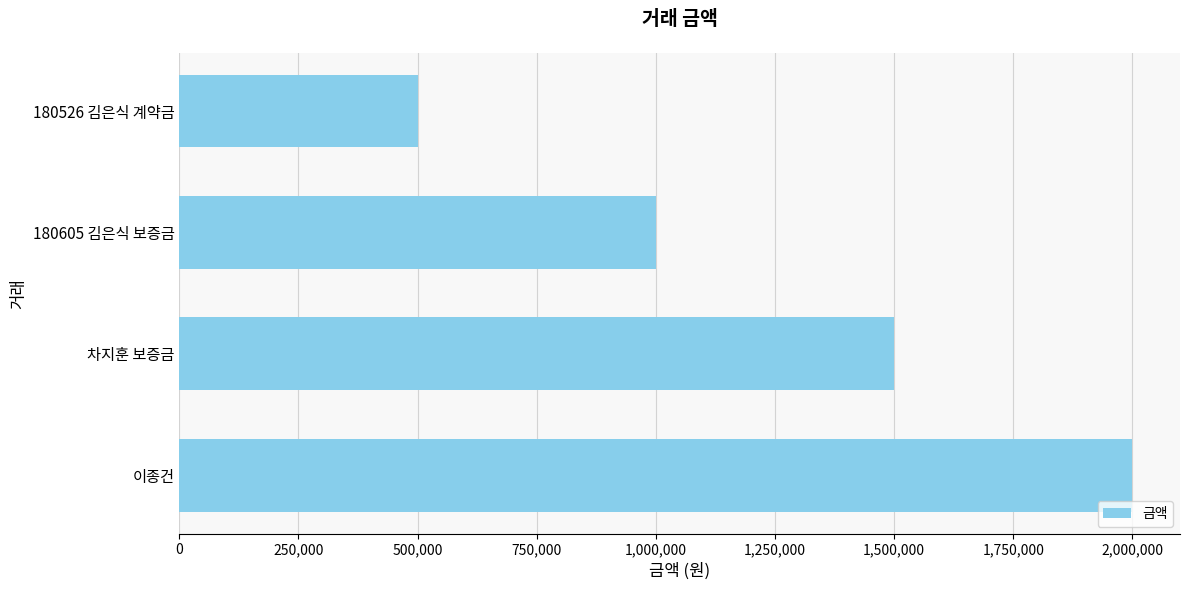

What is the change in value from 차지훈 보증금 to 180526 김은식 계약금?

-1000000